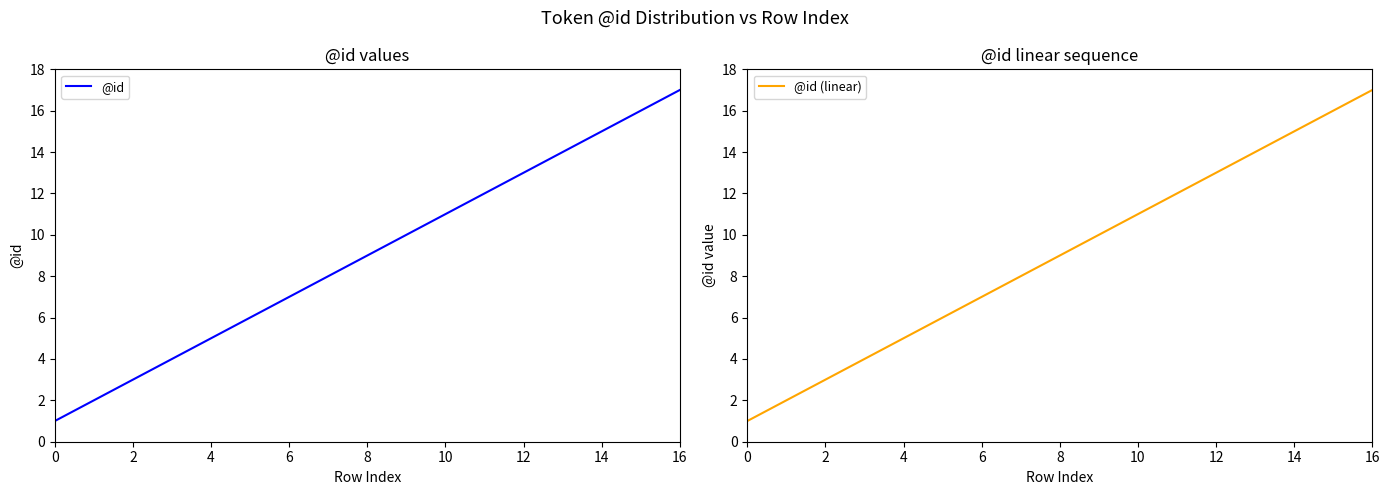

The value of @id (linear) at 8 is 9. True or false?

True